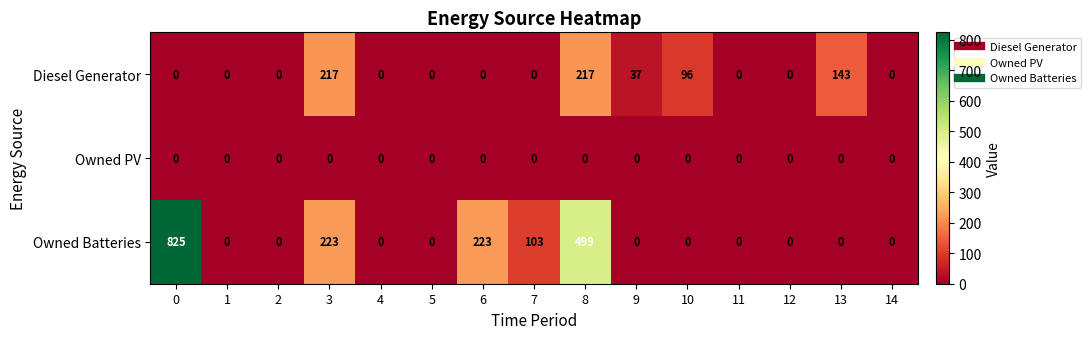

True or false: Owned Batteries has a value of 0 at 11.

True